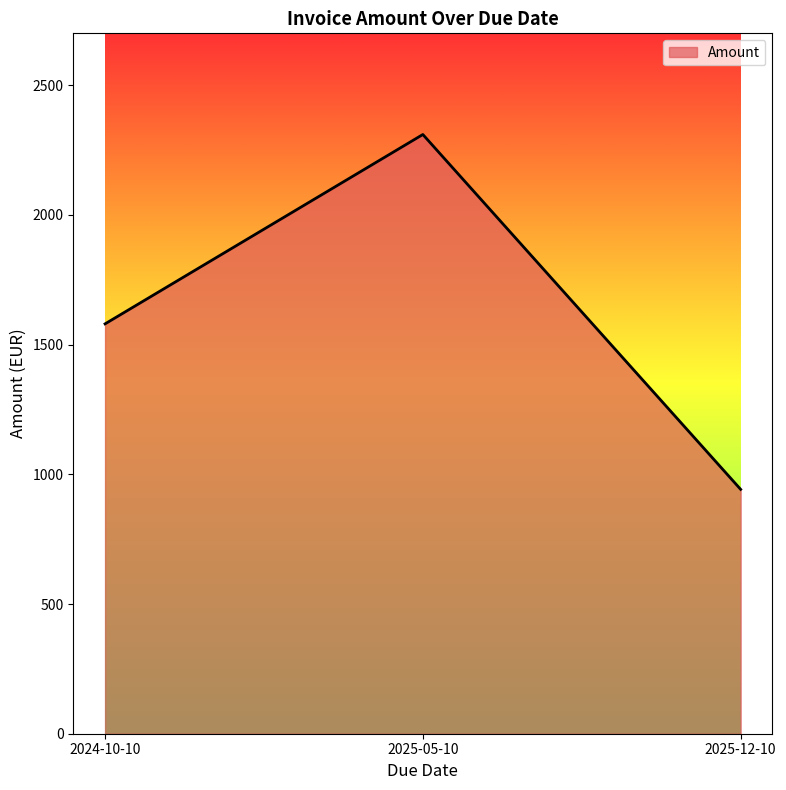

Where is the data nearest to the value 1626?

2024-10-10